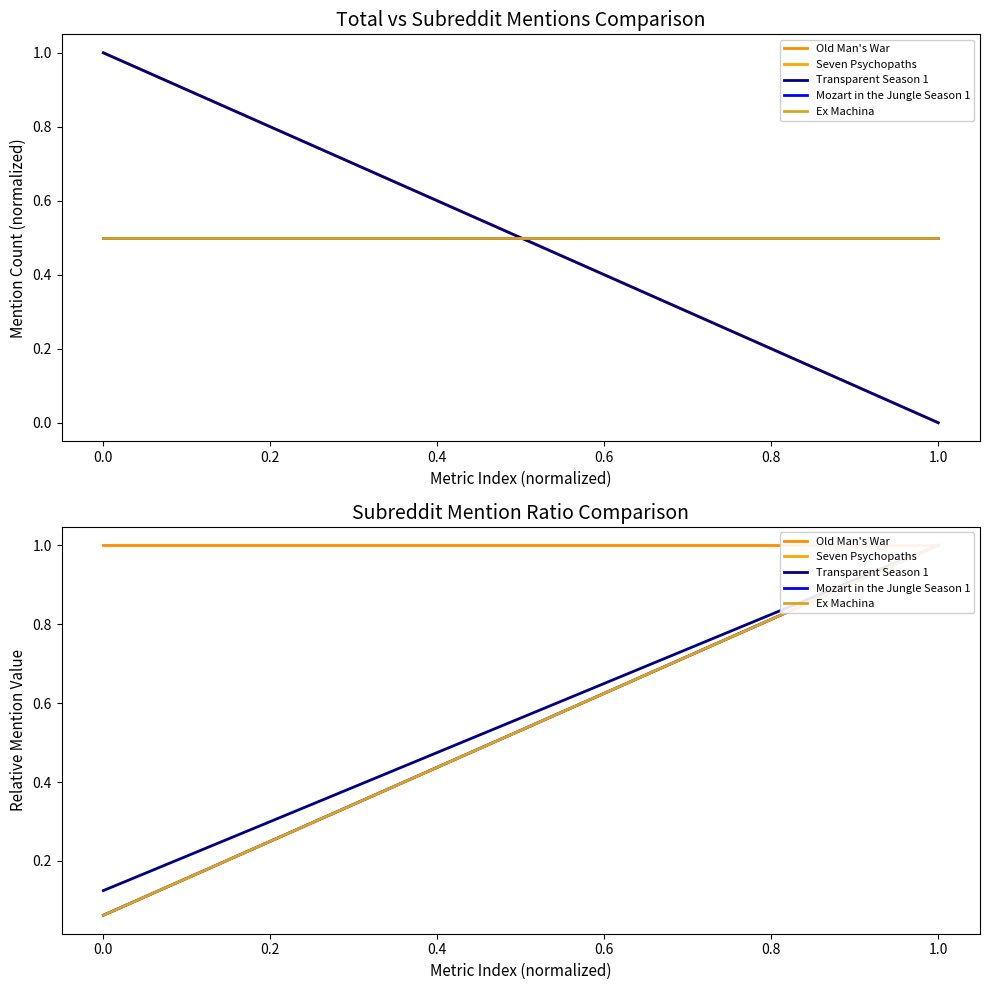

What is the minimum value for Mozart in the Jungle Season 1?

0.1